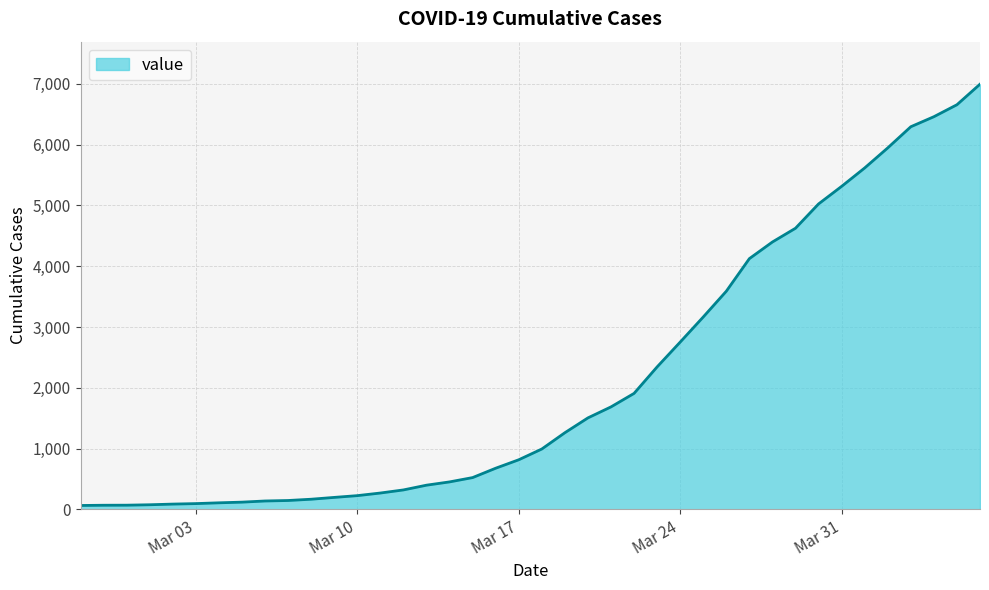

What is the greatest value displayed?

6995